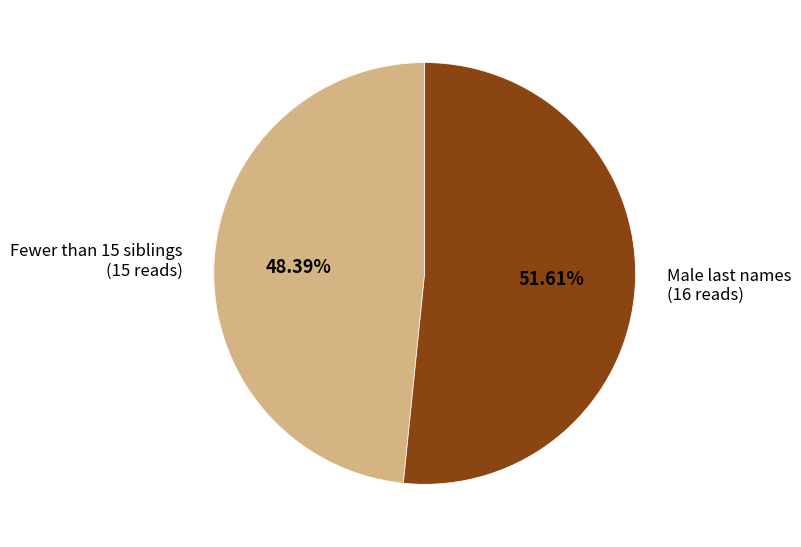

Rank the categories by value from lowest to highest.

Fewer than 15 siblings, Male last names